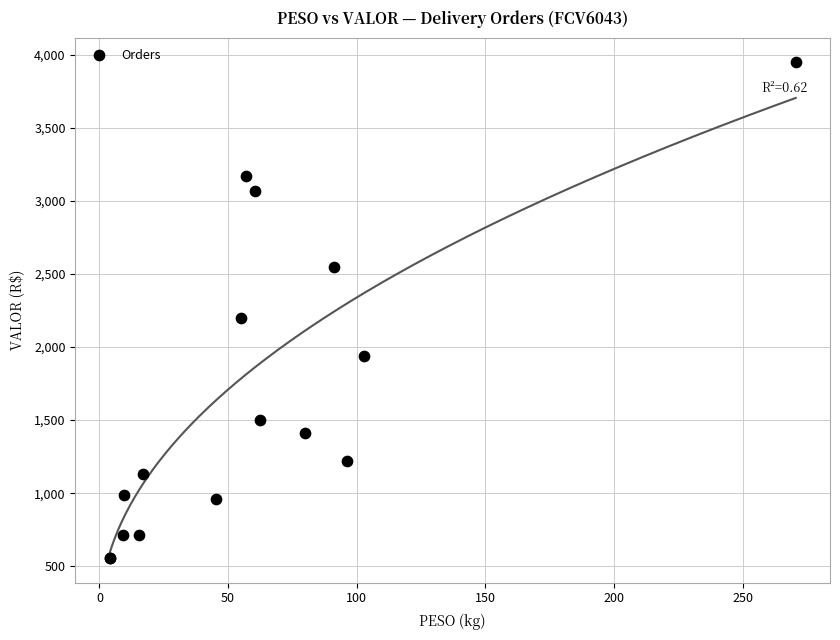

What Y value in the scatter plot is closest to 2253?

2198.9